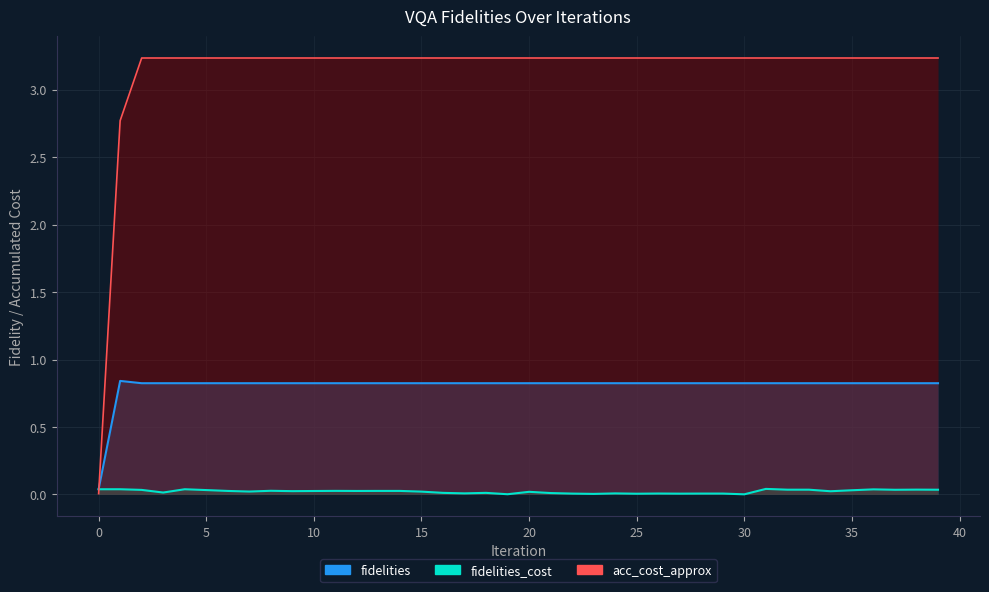

How many series are shown in this chart?

3